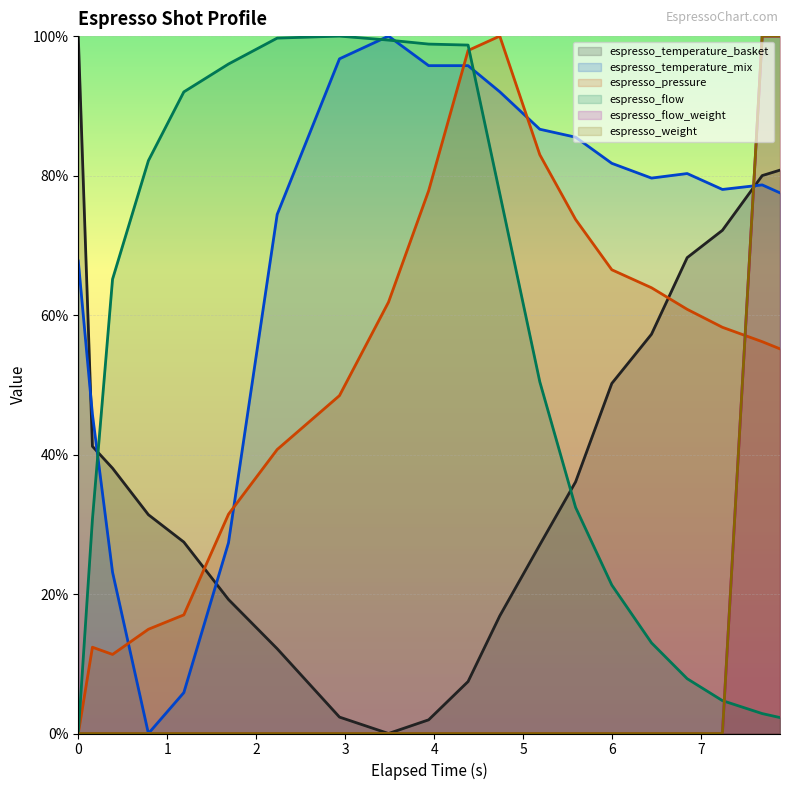

Which series has the largest total across all categories?

espresso_temperature_mix